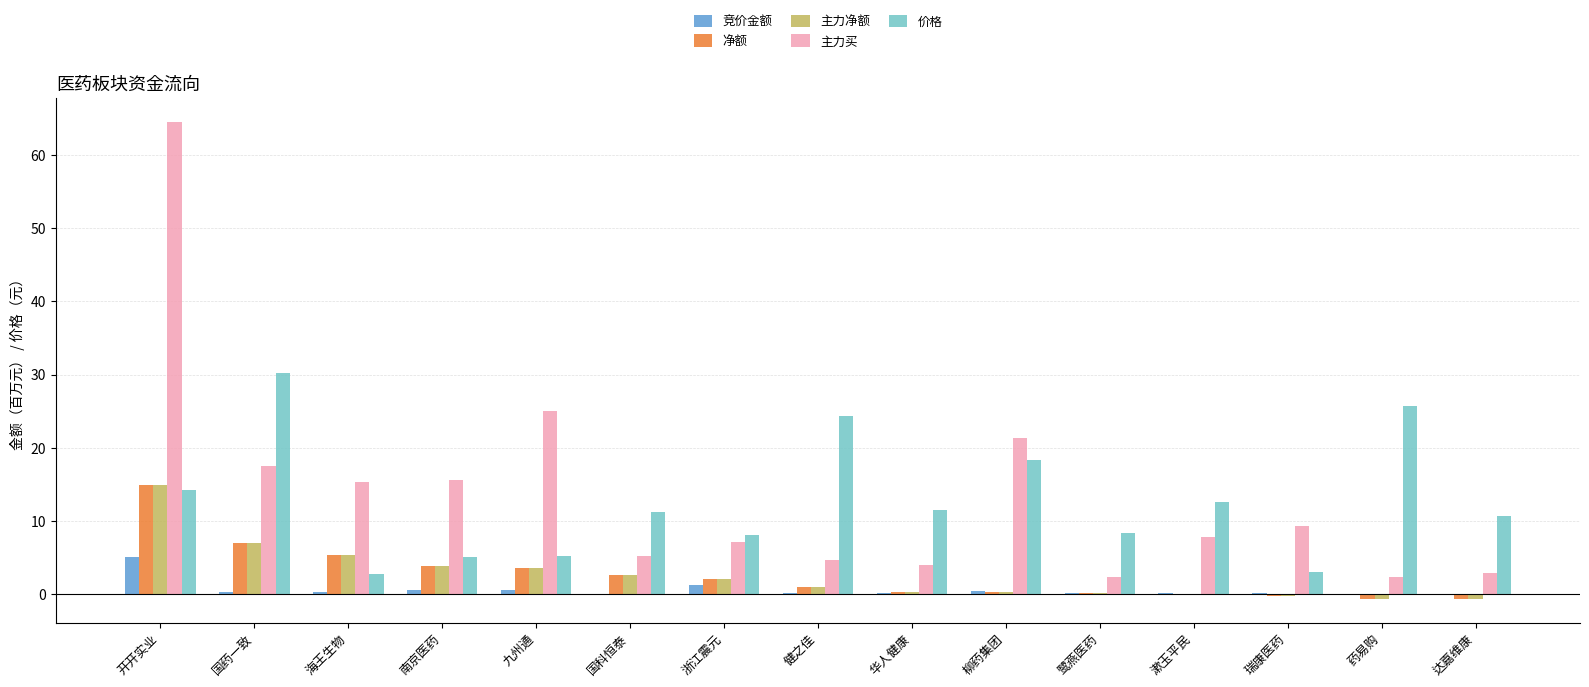

Does the chart contain stacked bars?

No